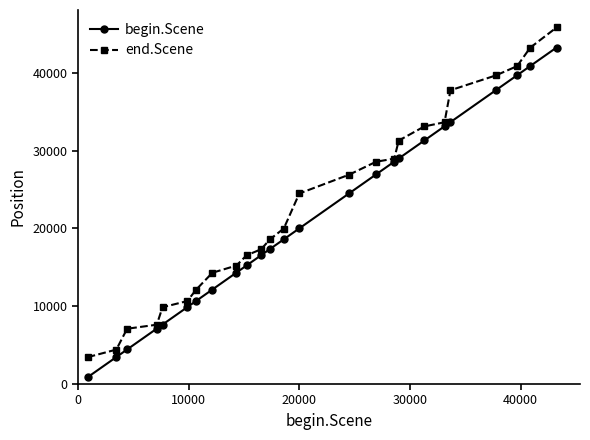

What is the average value of the end.Scene series?

22858